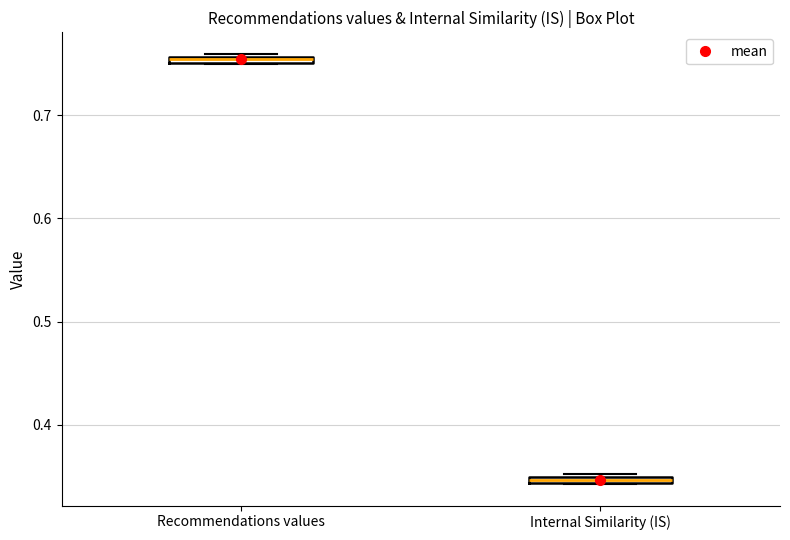

Where is the lower edge of the box for Internal Similarity (IS) on the y-axis? The values are not printed on the chart, so give them approximately, as read against the axis.

0.34